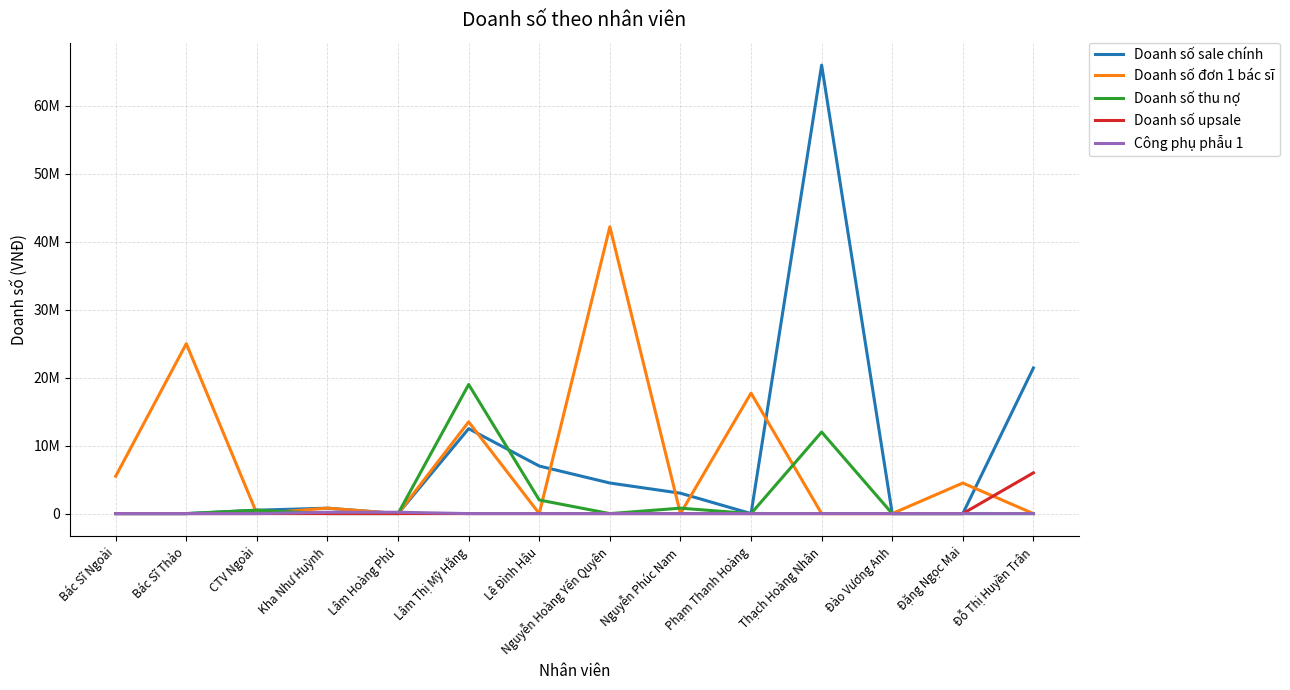

At which category does Doanh số đơn 1 bác sĩ reach its first local valley?

CTV Ngoài